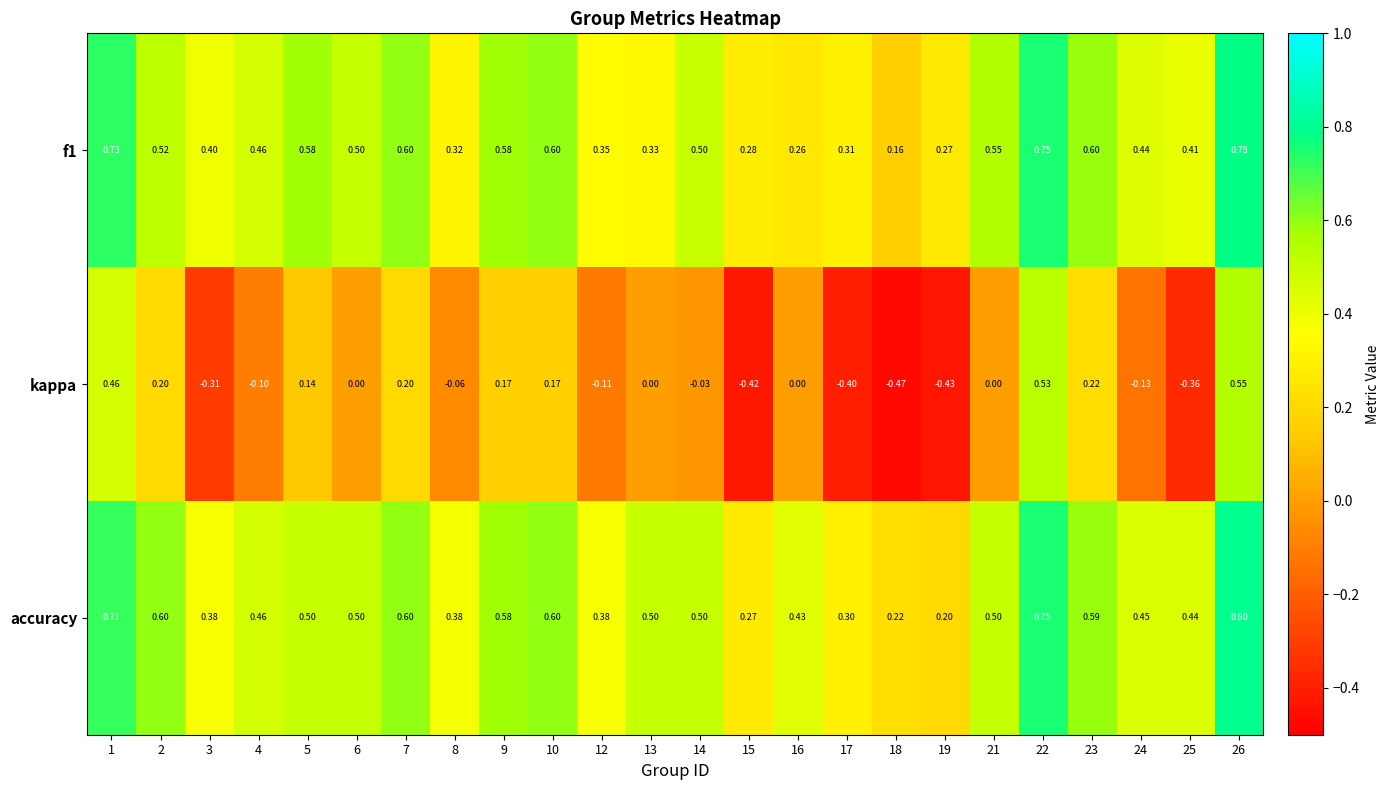

Which series has the widest spread of values?

kappa